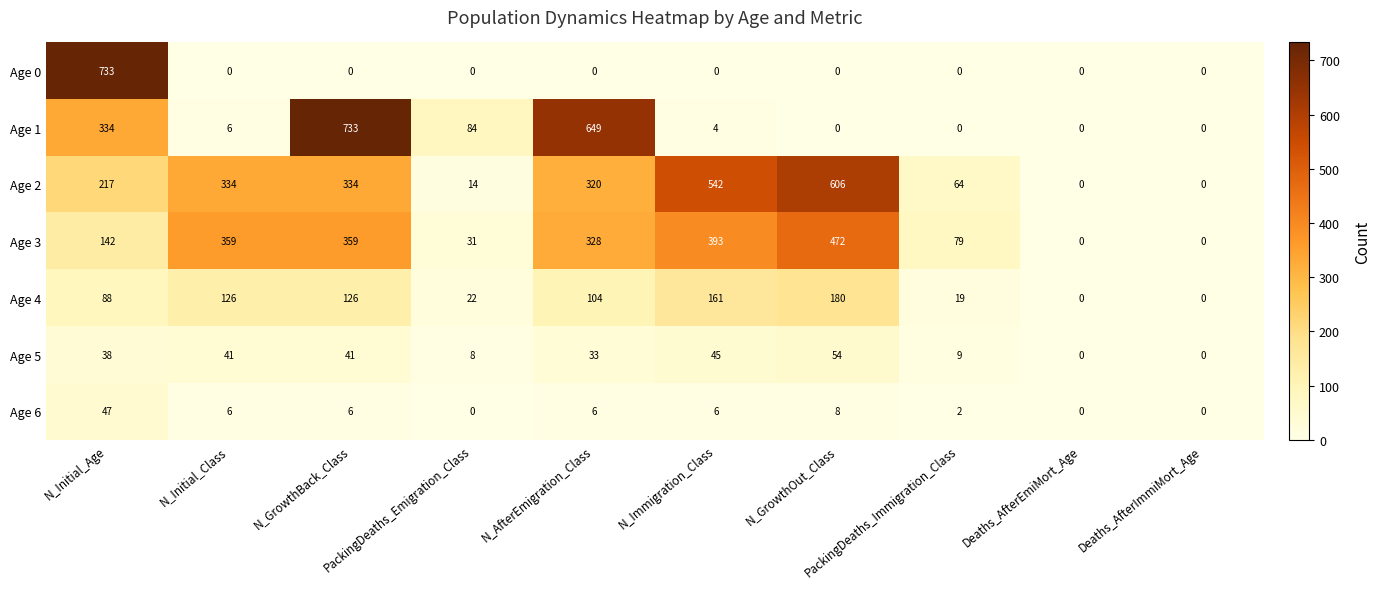

At how many categories does at least one series exceed 704?

2